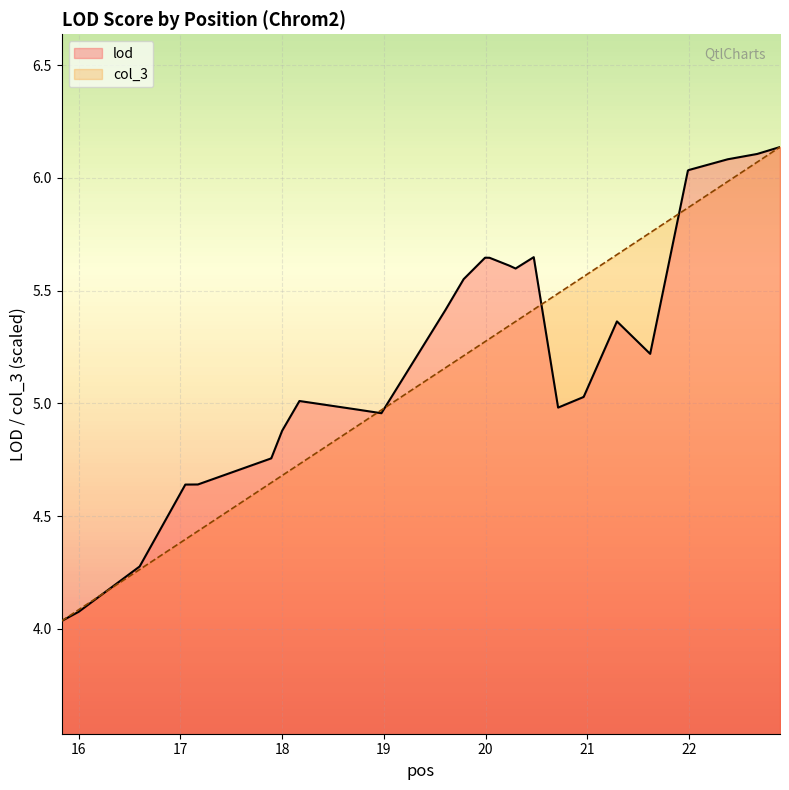

True or false: lod has more than 2 points higher than both neighbors.

True